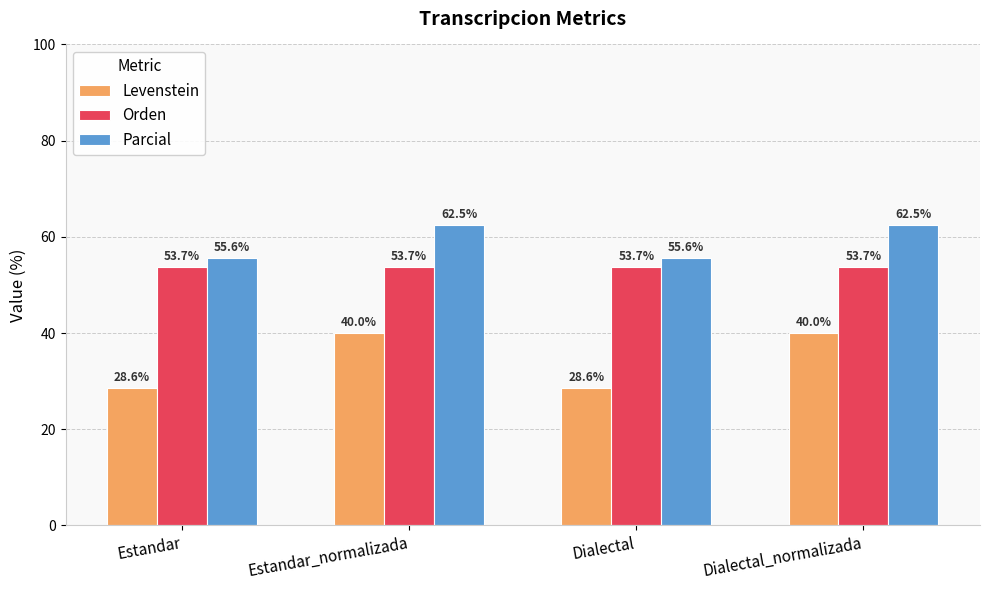

What is the approximate value of Levenstein at Estandar_normalizada?

40.0